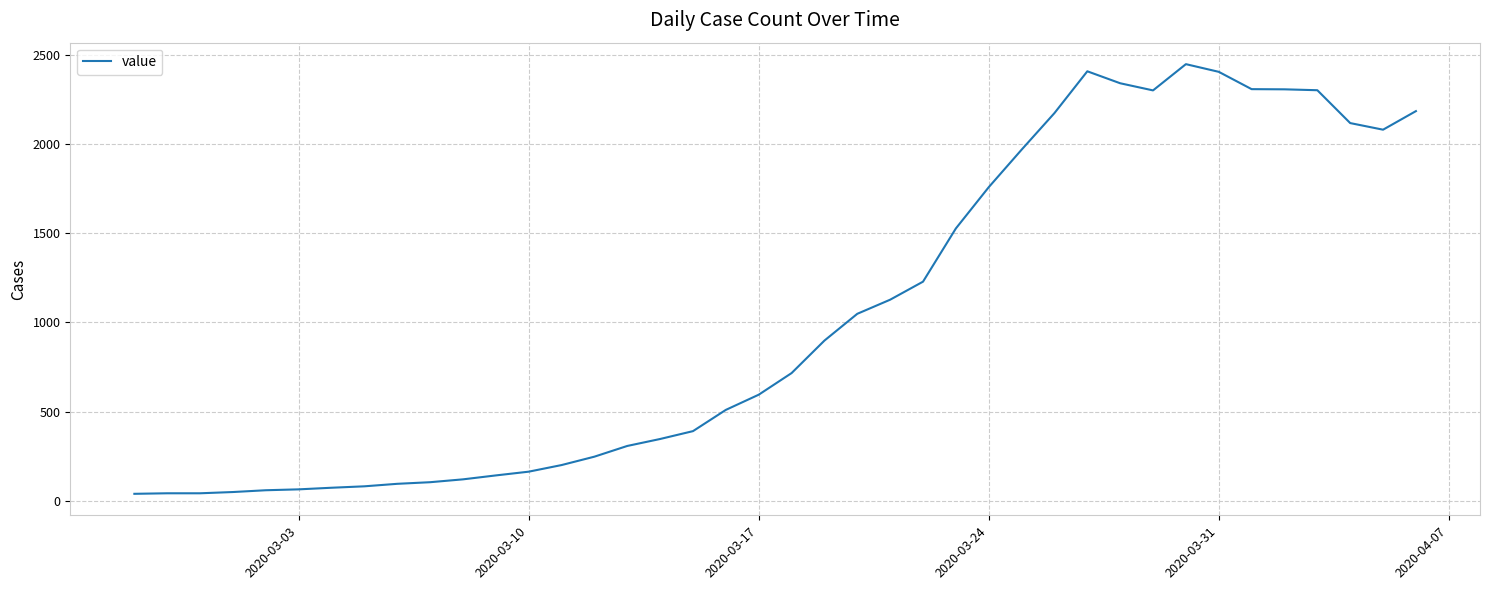

What is the difference between the maximum and second lowest values?

2403